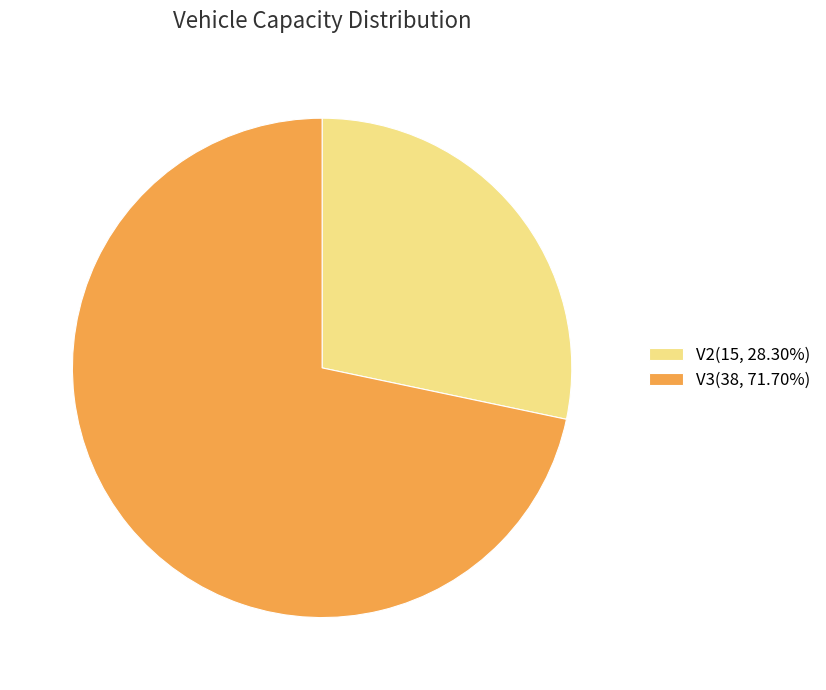

Rank the categories by value from lowest to highest.

V2, V3